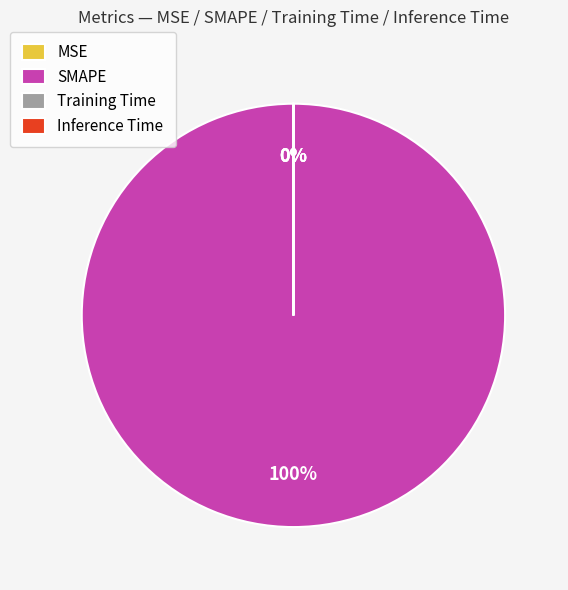

How many slices are in this pie chart?

4